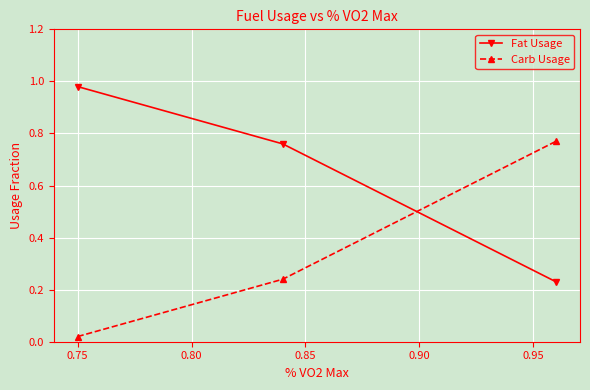

What is the average value of the Fat Usage series?

0.7